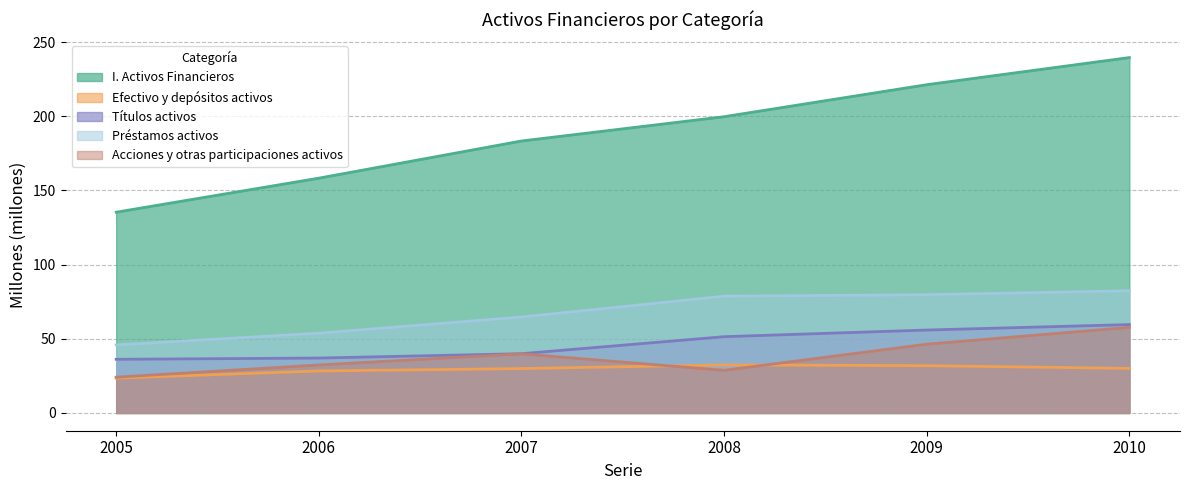

Where is the first local minimum for Acciones y otras participaciones activos?

2008